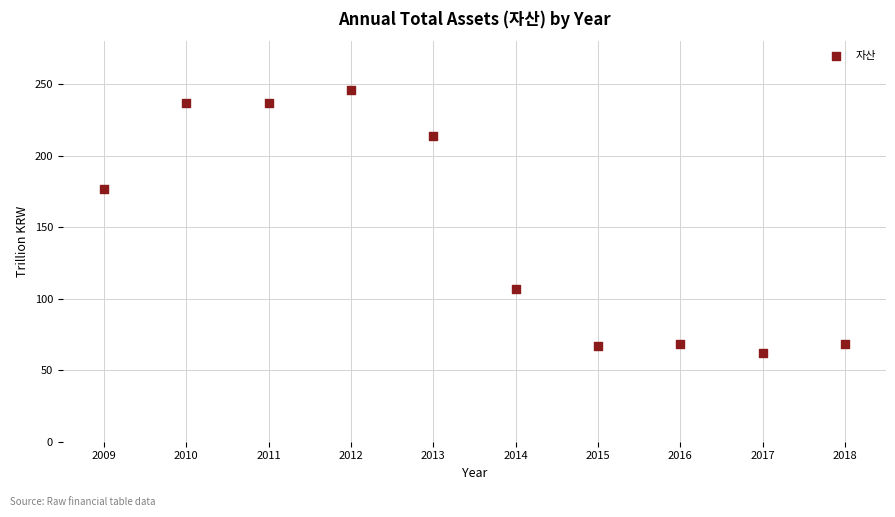

What Y value in the scatter plot is closest to 154?

177.0